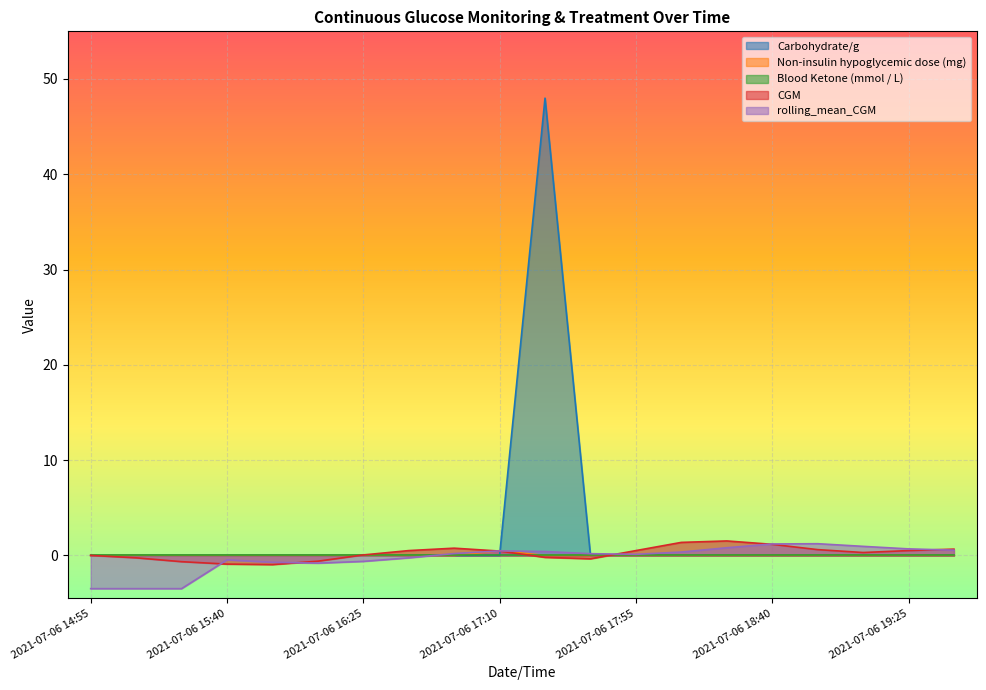

The value of Non-insulin hypoglycemic dose (mg) at 2021-07-06 19:40 is -0.2. True or false?

False